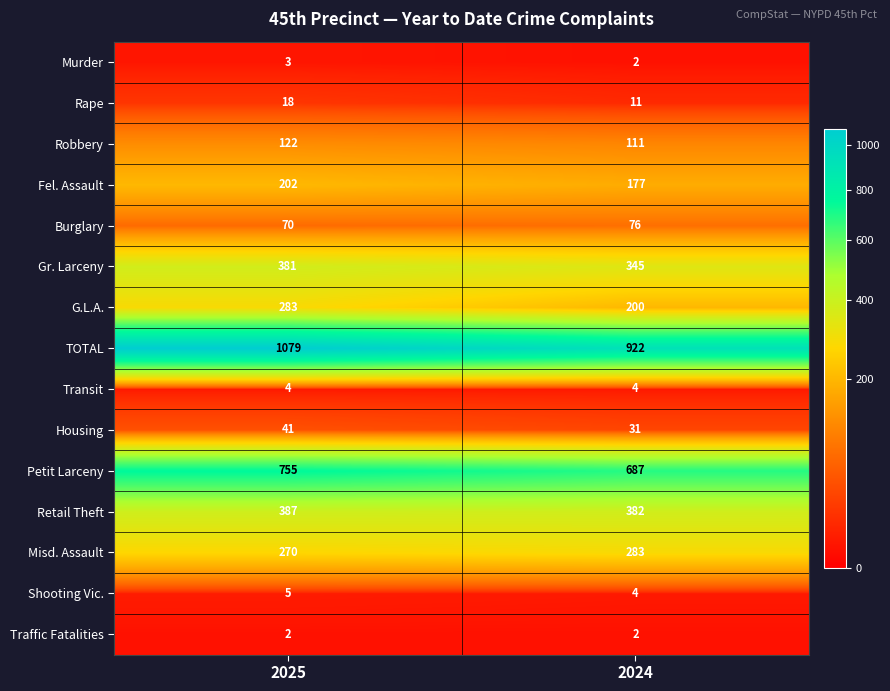

Reading left to right, transcribe all the data shown in this chart.

Murder: 3	2
Rape: 18	11
Robbery: 122	111
Fel. Assault: 202	177
Burglary: 70	76
Gr. Larceny: 381	345
G.L.A.: 283	200
TOTAL: 1079	922
Transit: 4	4
Housing: 41	31
Petit Larceny: 755	687
Retail Theft: 387	382
Misd. Assault: 270	283
Shooting Vic.: 5	4
Traffic Fatalities: 2	2